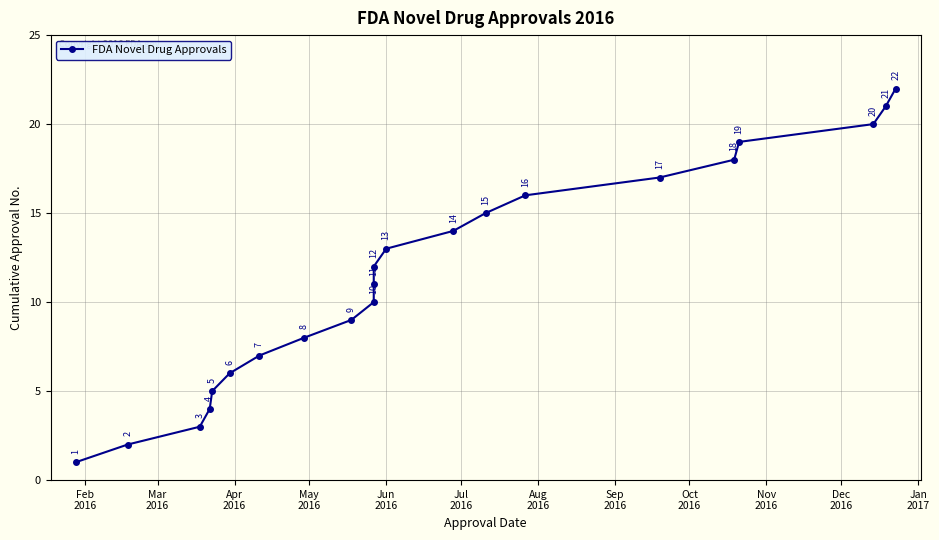

How many lines are shown in the chart?

1